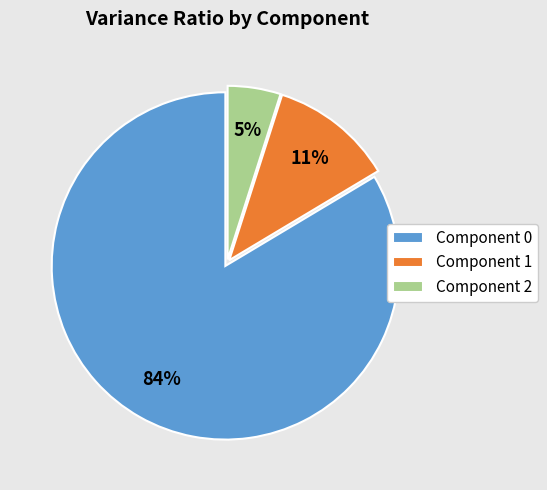

To the nearest percent, what is the difference between the largest and smallest slice percentages?

79%